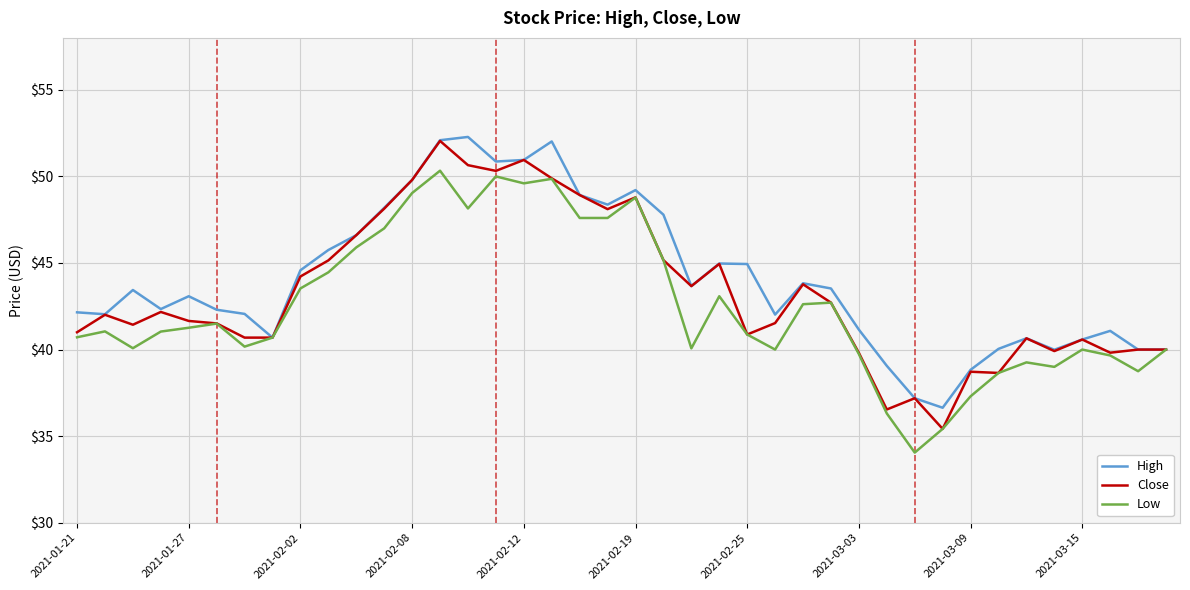

What is the maximum value shown in the chart?

52.3